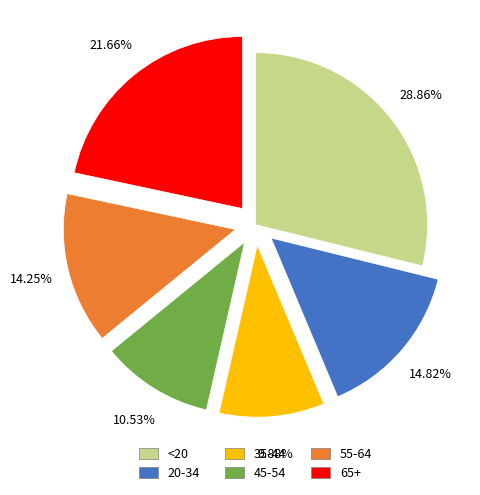

Approximately how many times larger is the value at 45-54 compared to 55-64?

0.7